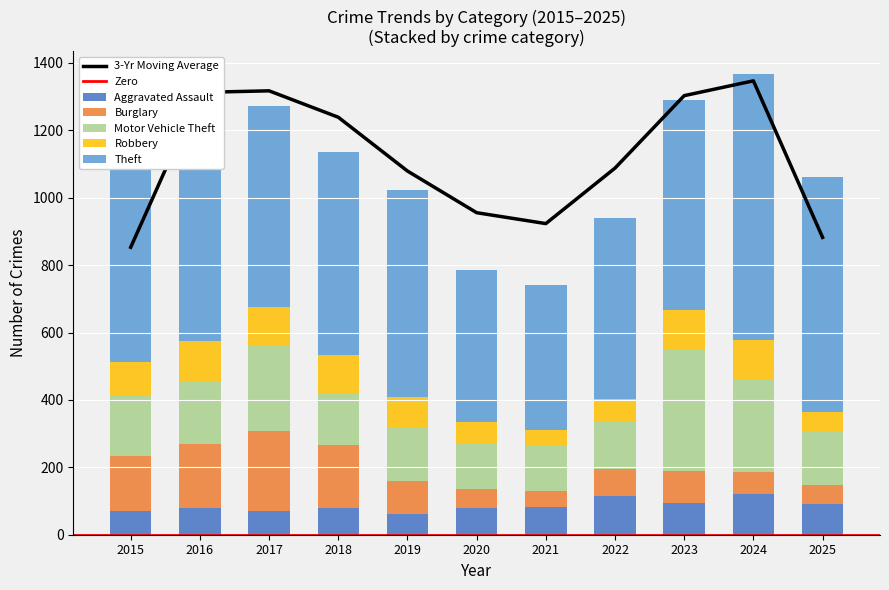

Reading right to left, list all the values displayed in this chart.

Aggravated Assault: 90	121	95	115	82	79	61	80	71	80	69
Burglary: 58	65	93	80	47	57	98	186	237	190	165
Motor Vehicle Theft: 160	273	362	141	134	136	159	152	252	187	178
Robbery: 57	119	118	67	47	64	90	114	115	118	101
Theft: 696	788	623	537	431	451	614	604	598	672	576